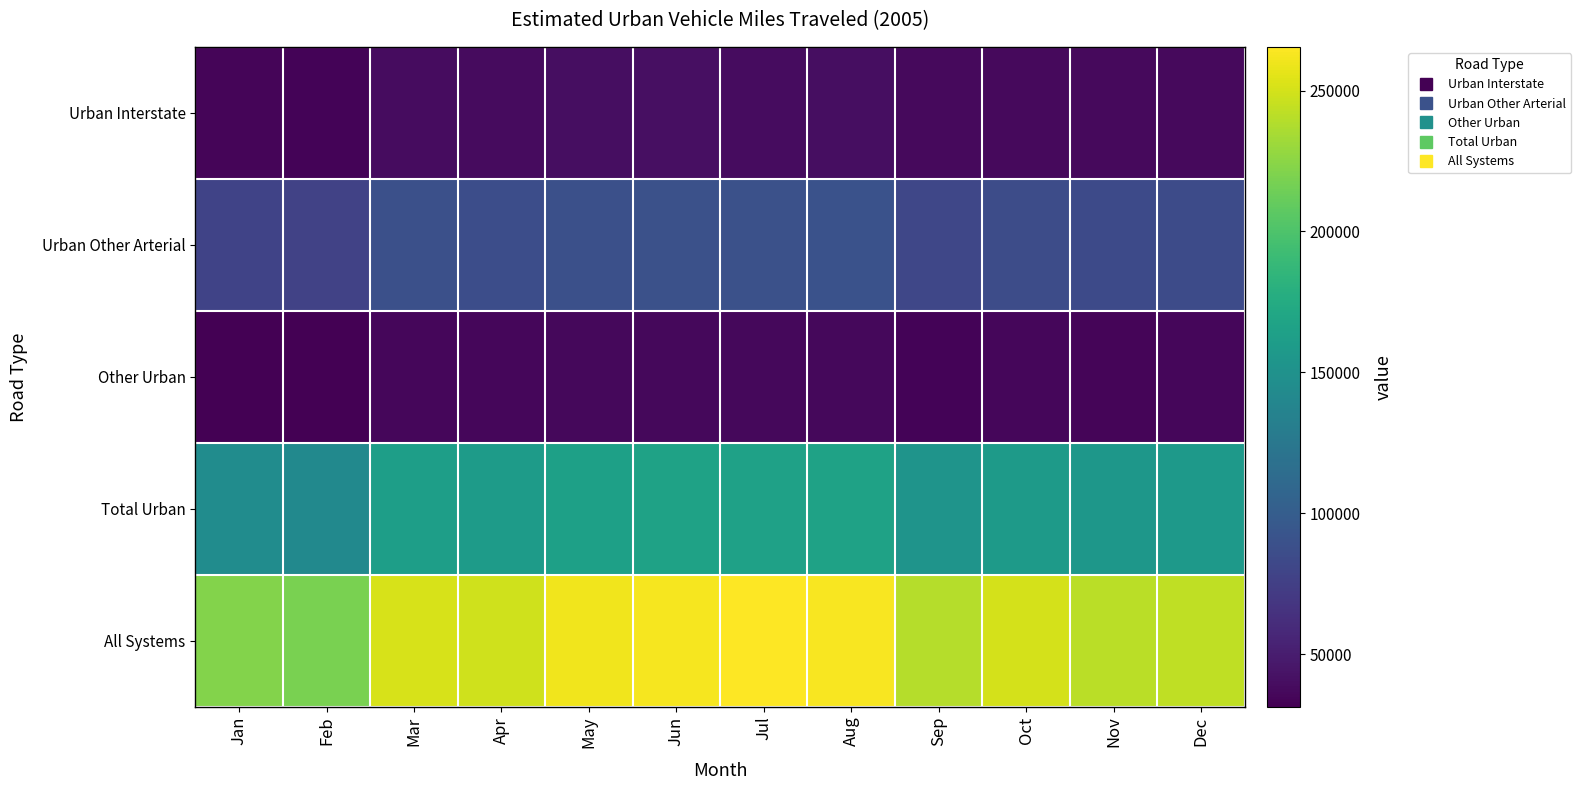

At which category is the sum across all series the highest?

Aug